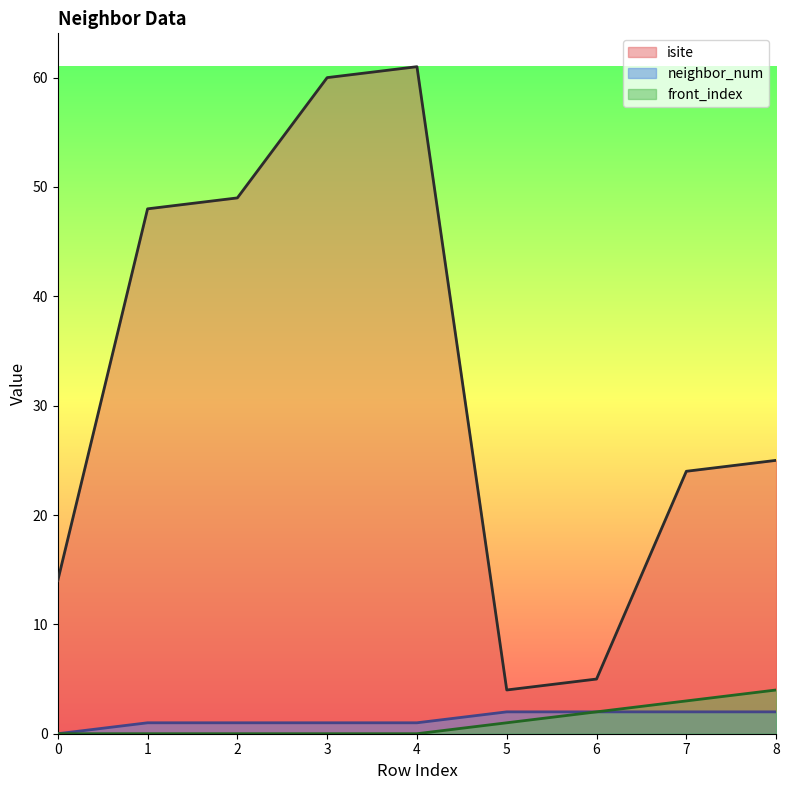

True or false: front_index and isite intersect in this chart.

False